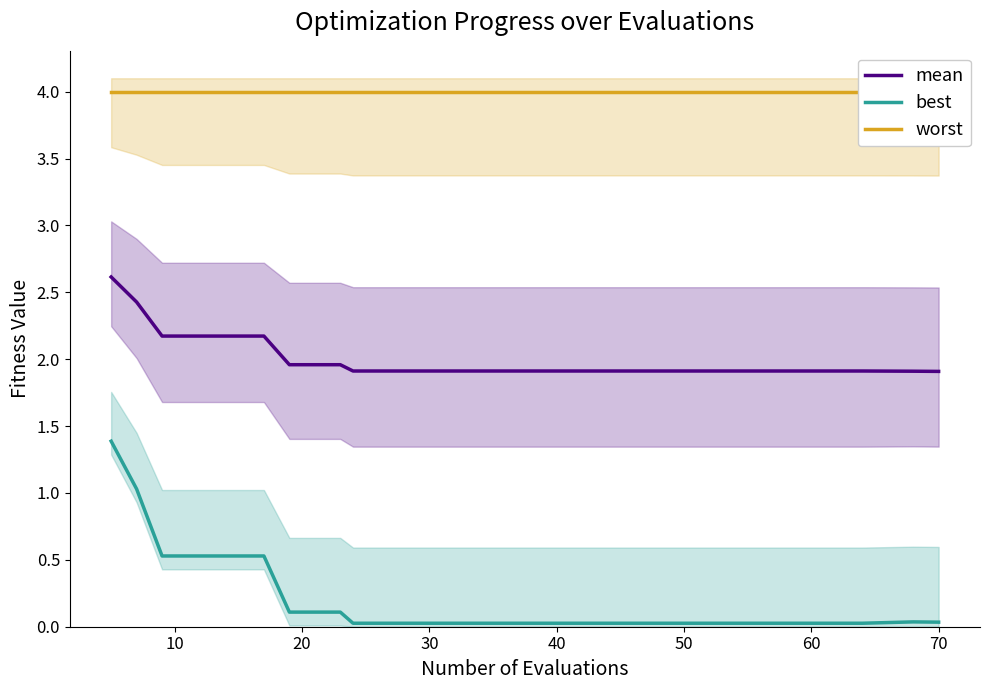

True or false: mean and worst cross at least once.

False